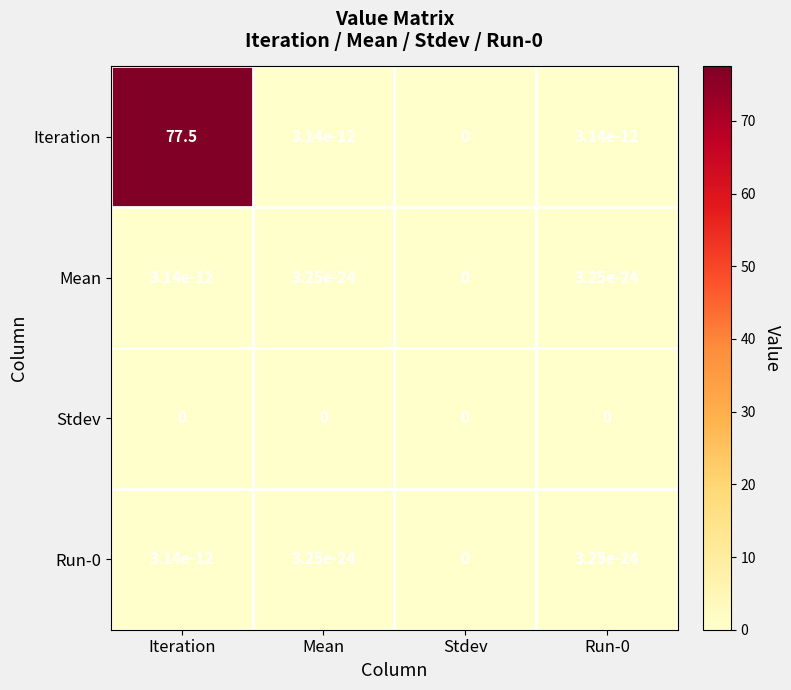

What is the total value across all series at Iteration?

77.5